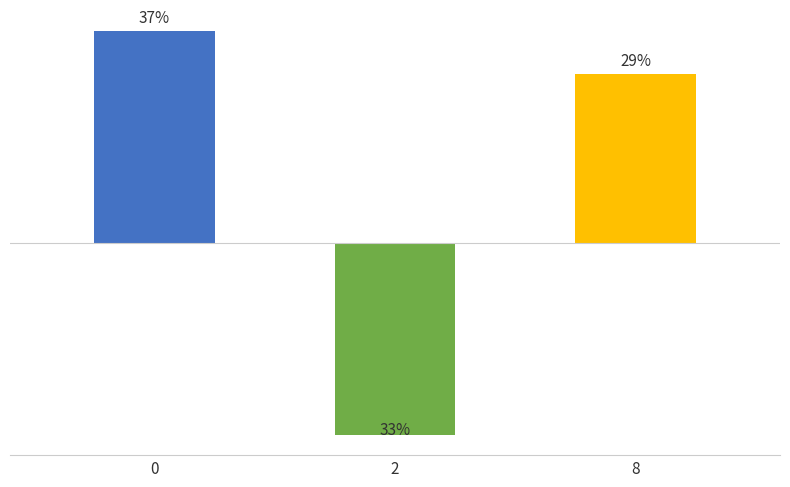

Reading right to left, transcribe all the data shown in this chart.

0.1	-0.1	0.1